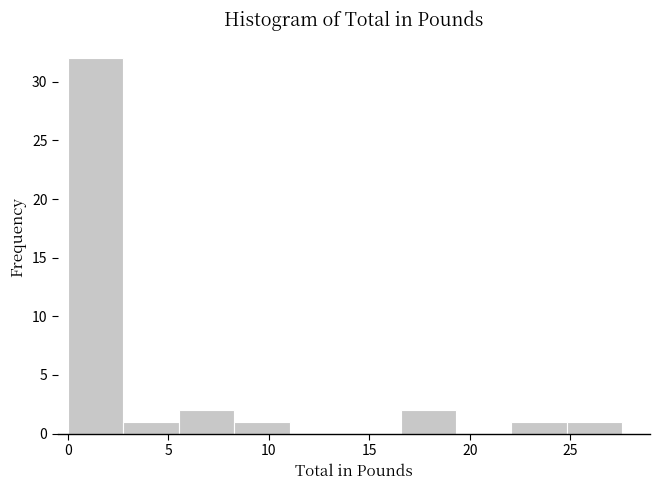

Over which range of the x-axis is the bar tallest?

0.0 to 3.0